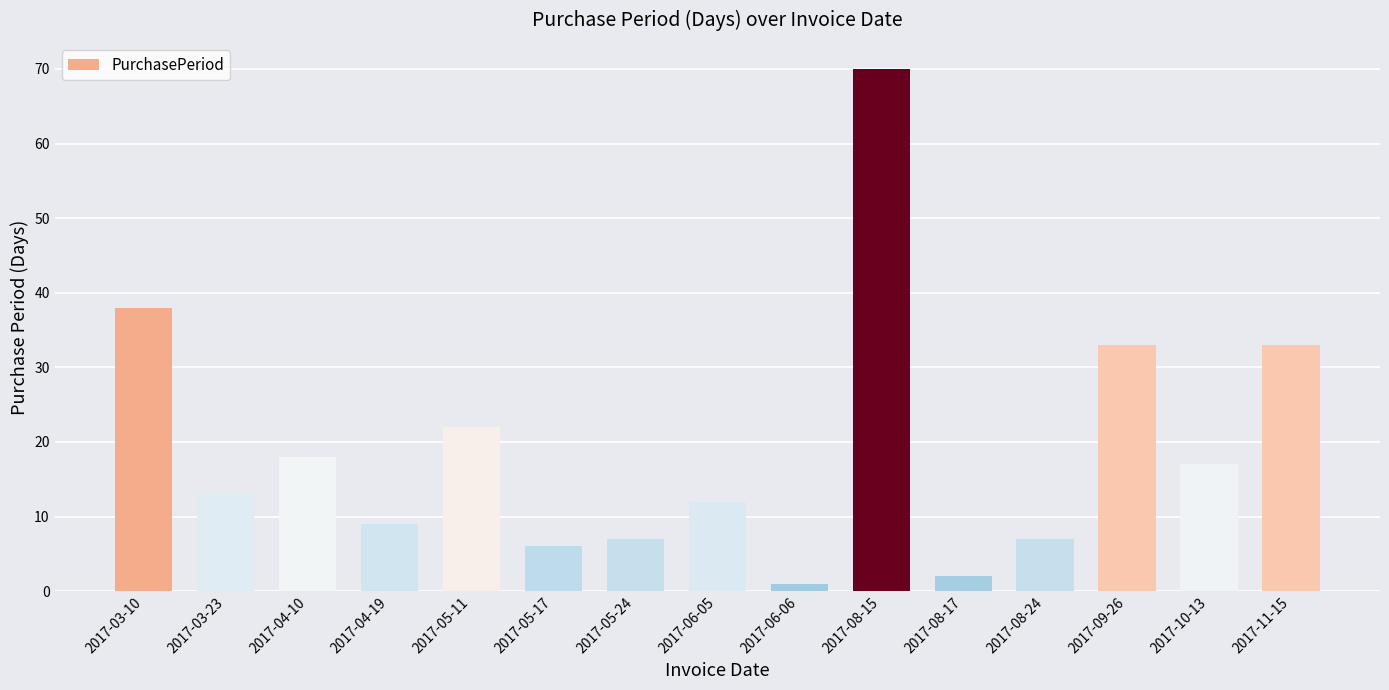

What is the label of the 14th bar from the left?

2017-10-13